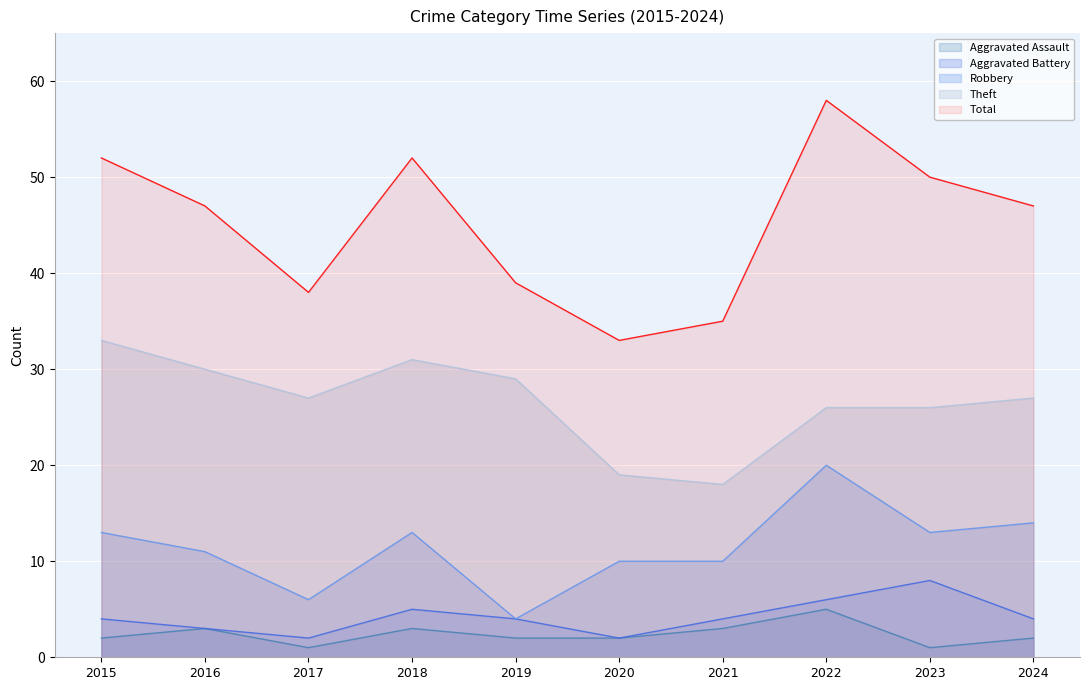

Which series changed the most between 2016 and 2017?

Total